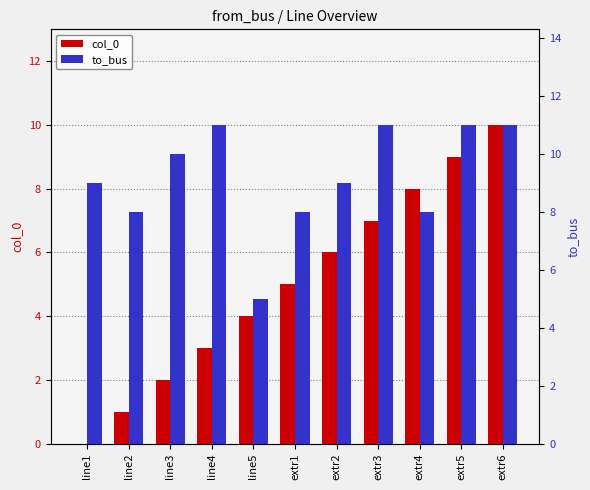

Is it true that col_0 equals 12 at extr4?

False